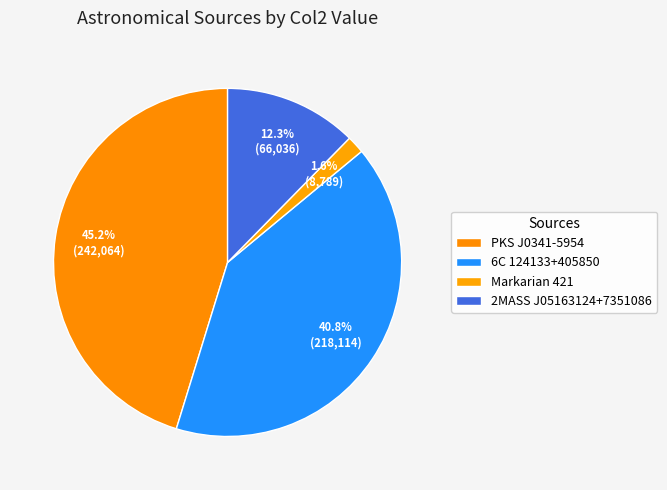

How many slices are in this pie chart?

4